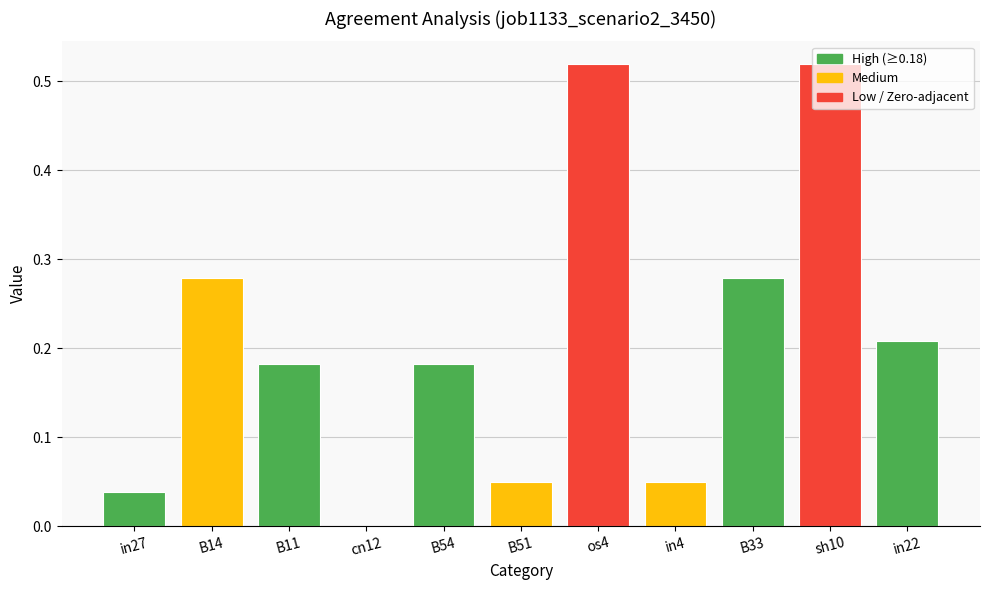

Which has a higher value, B54 or os4?

os4